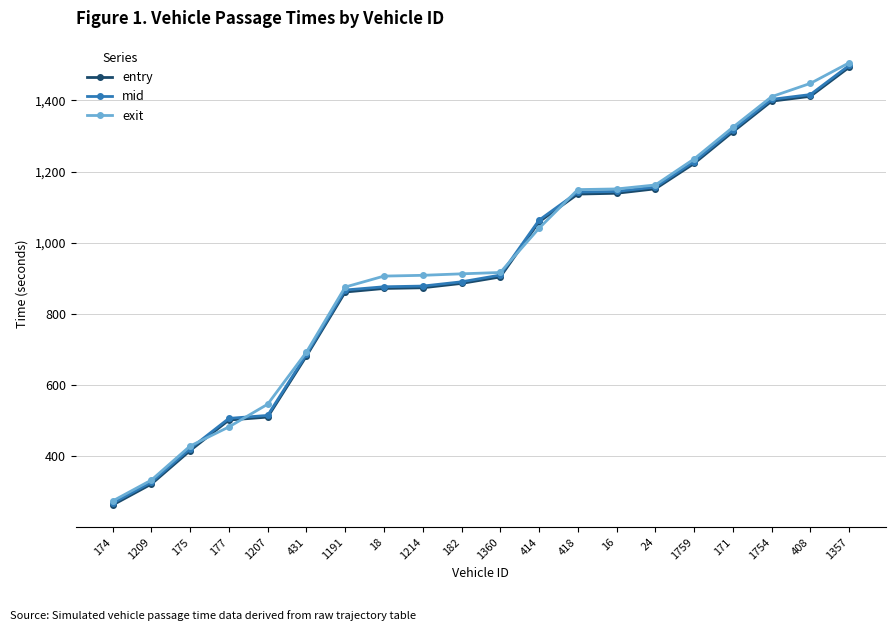

How many distinct data groups are displayed?

3